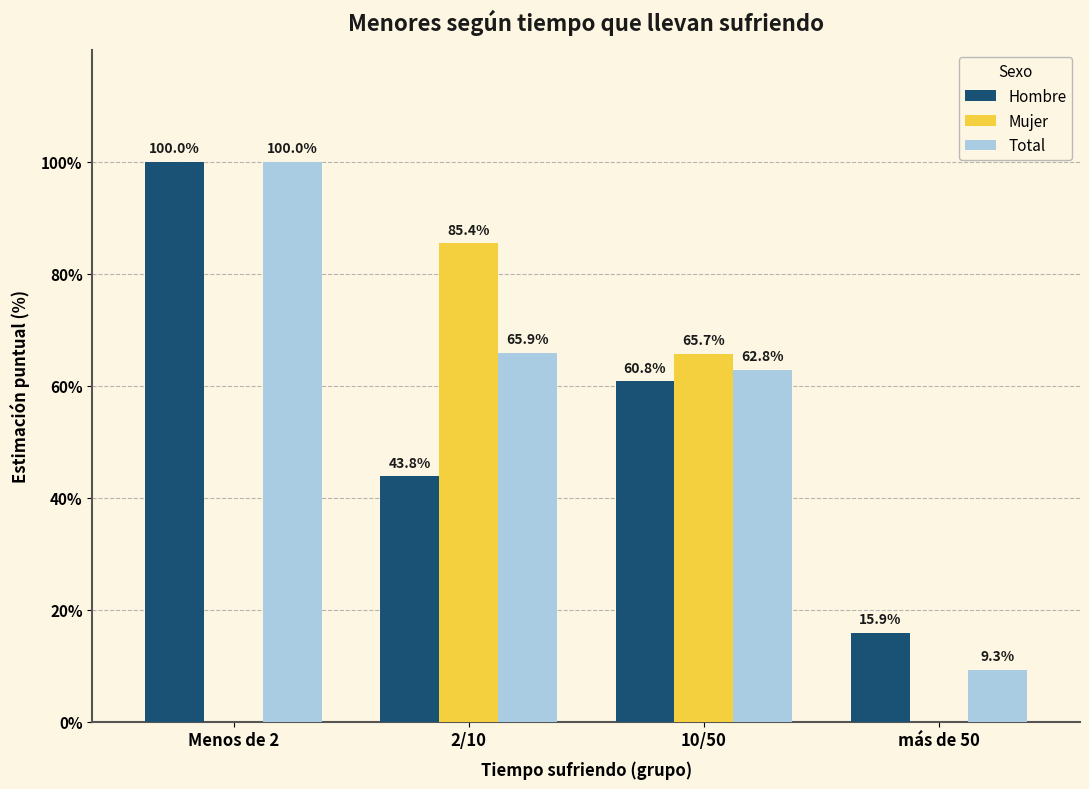

What is the sum of the Mujer values at más de 50 and 2/10?

85.4